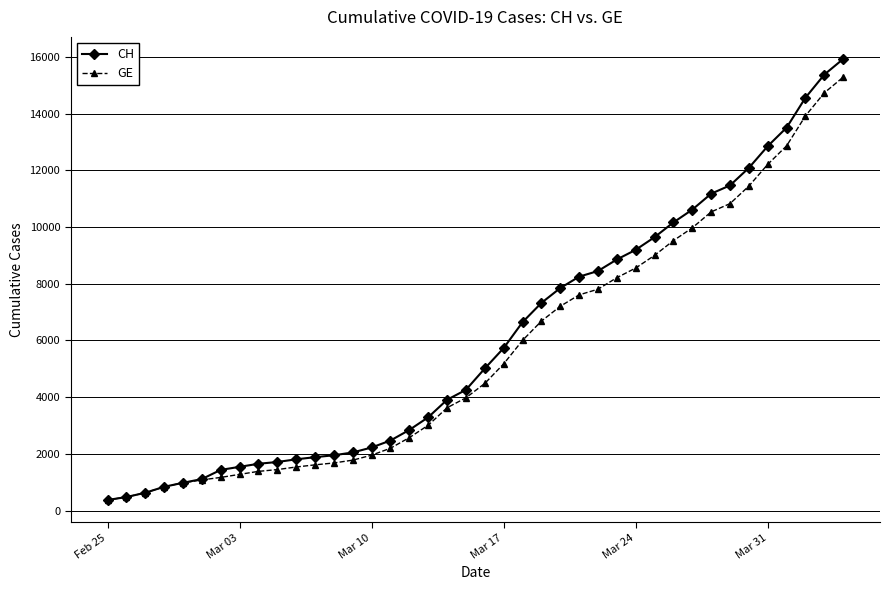

Which series has the largest range (max minus min)?

CH